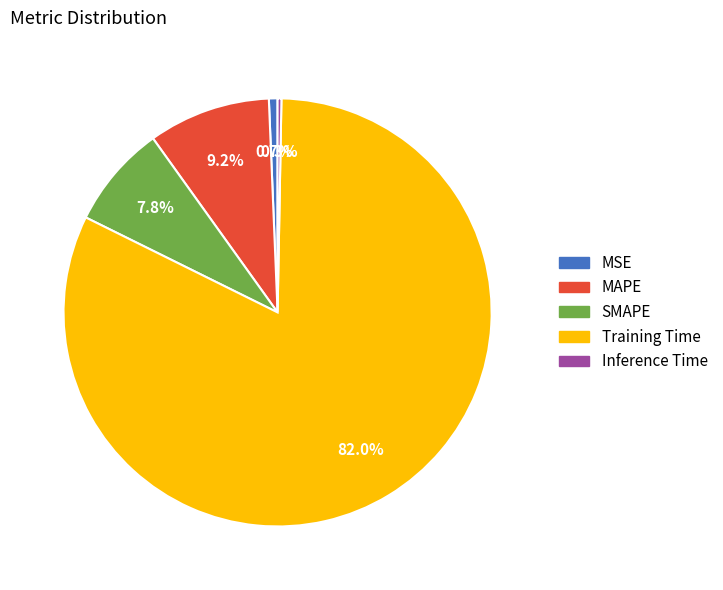

To the nearest percent, what is the difference between the MAPE and Training Time slice percentages?

73%